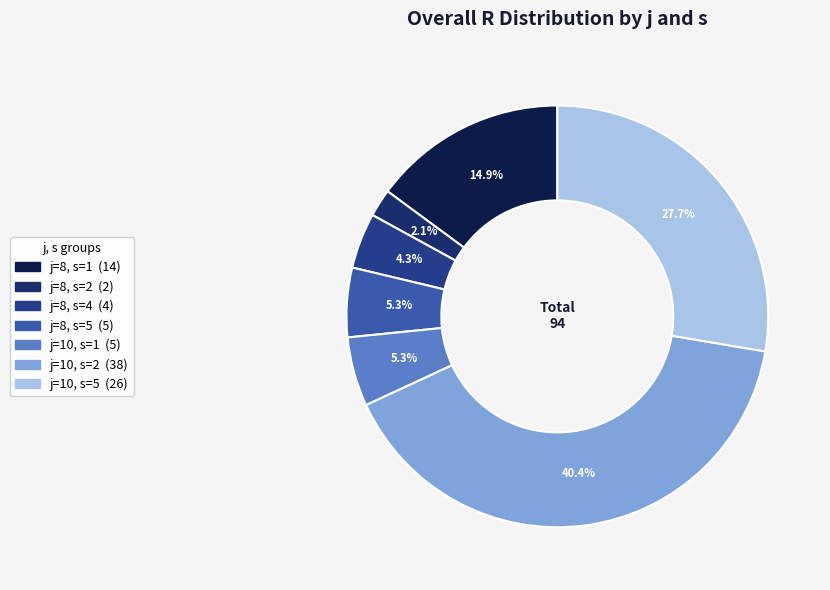

Count the number of slices in the pie.

7